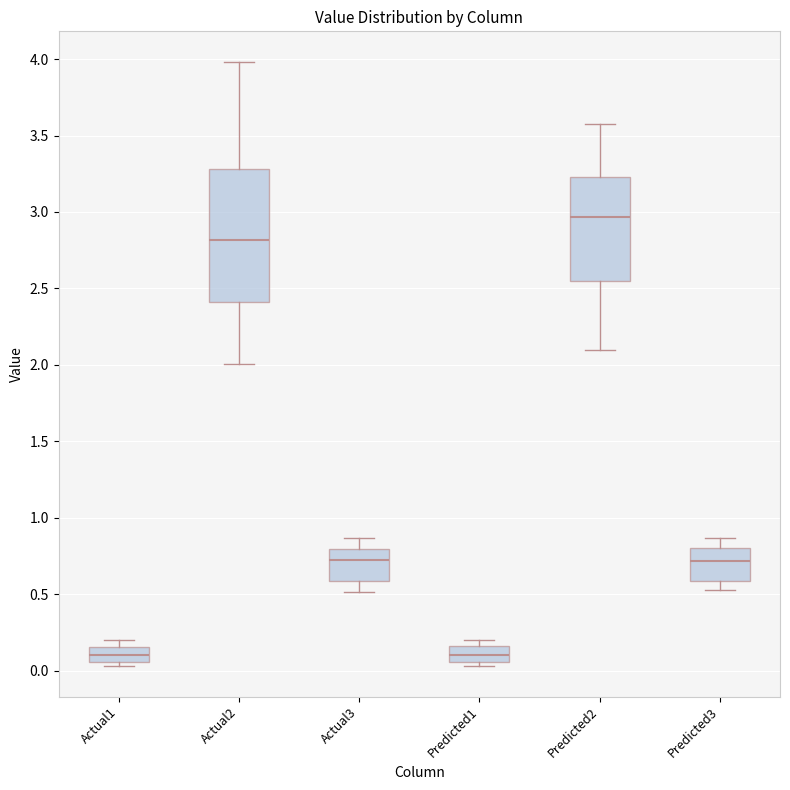

Reading left to right, read every box against the y-axis: the position of its median line, the range the box covers, and the ends of its whiskers. The values are not printed on the chart, so give them approximately, as read against the axis.

Actual1: median 0.10, box 0.05 to 0.15, whiskers 0.05 (just below the box's lower edge) to 0.20
Actual2: median 2.80, box 2.40 to 3.30, whiskers 2.00 to 4.00
Actual3: median 0.70, box 0.60 to 0.80, whiskers 0.50 to 0.85
Predicted1: median 0.10, box 0.05 to 0.15, whiskers 0.05 (just below the box's lower edge) to 0.20
Predicted2: median 2.95, box 2.55 to 3.25, whiskers 2.10 to 3.60
Predicted3: median 0.70, box 0.60 to 0.80, whiskers 0.50 to 0.85